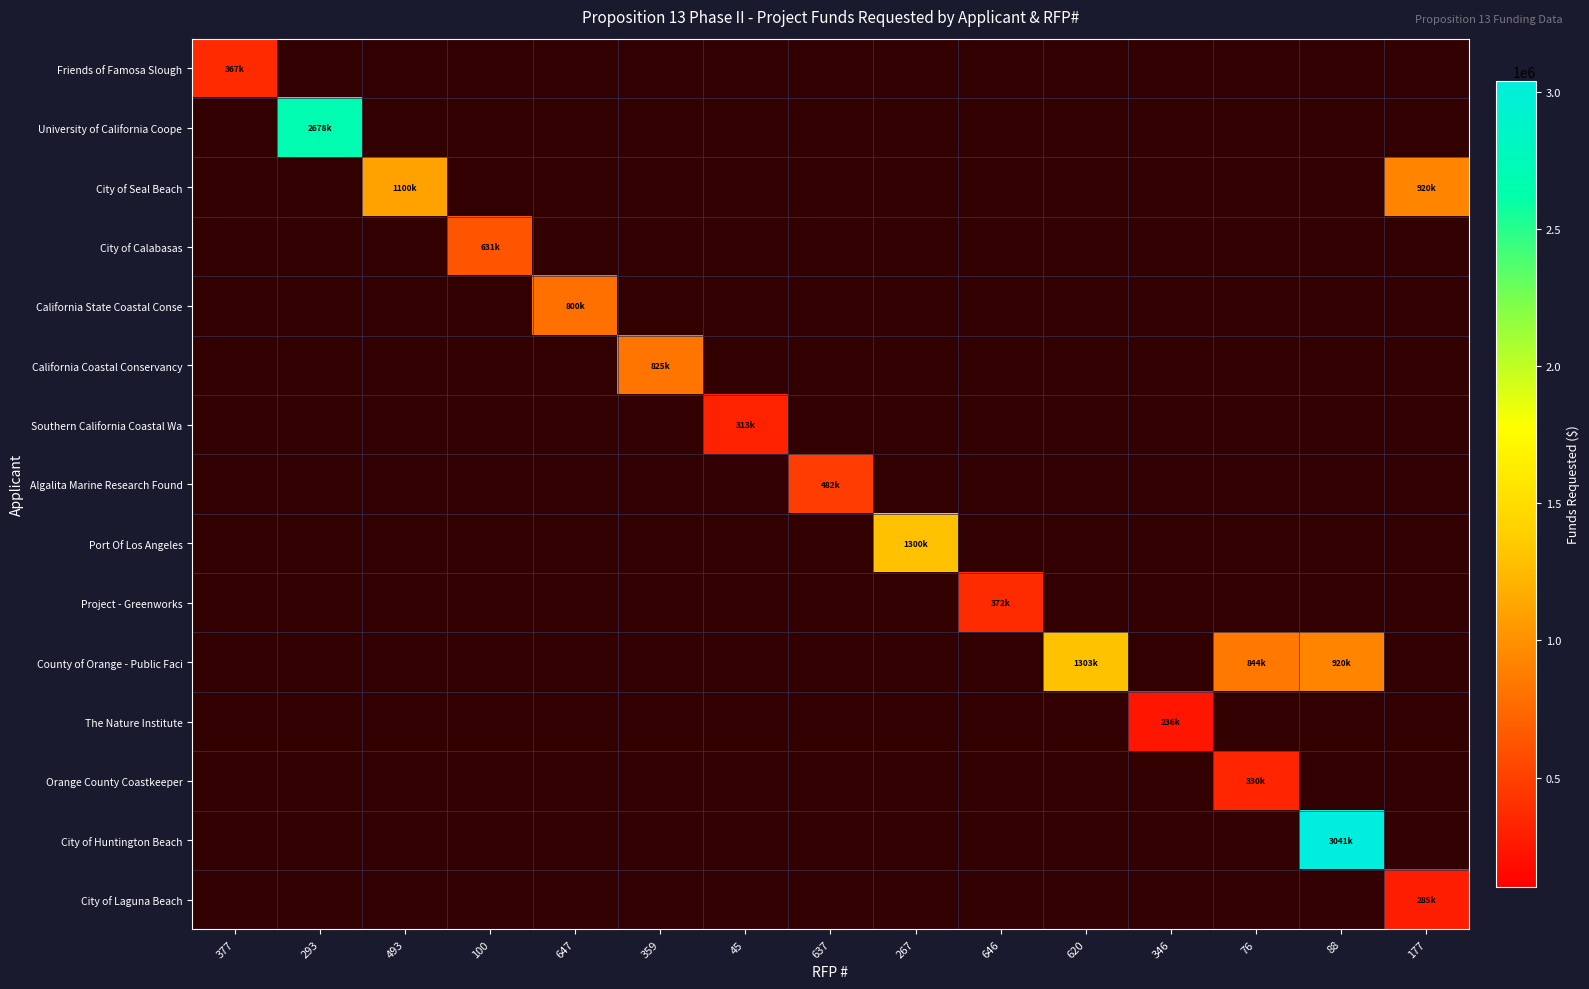

At which label does California Coastal Conservancy reach its minimum?

377